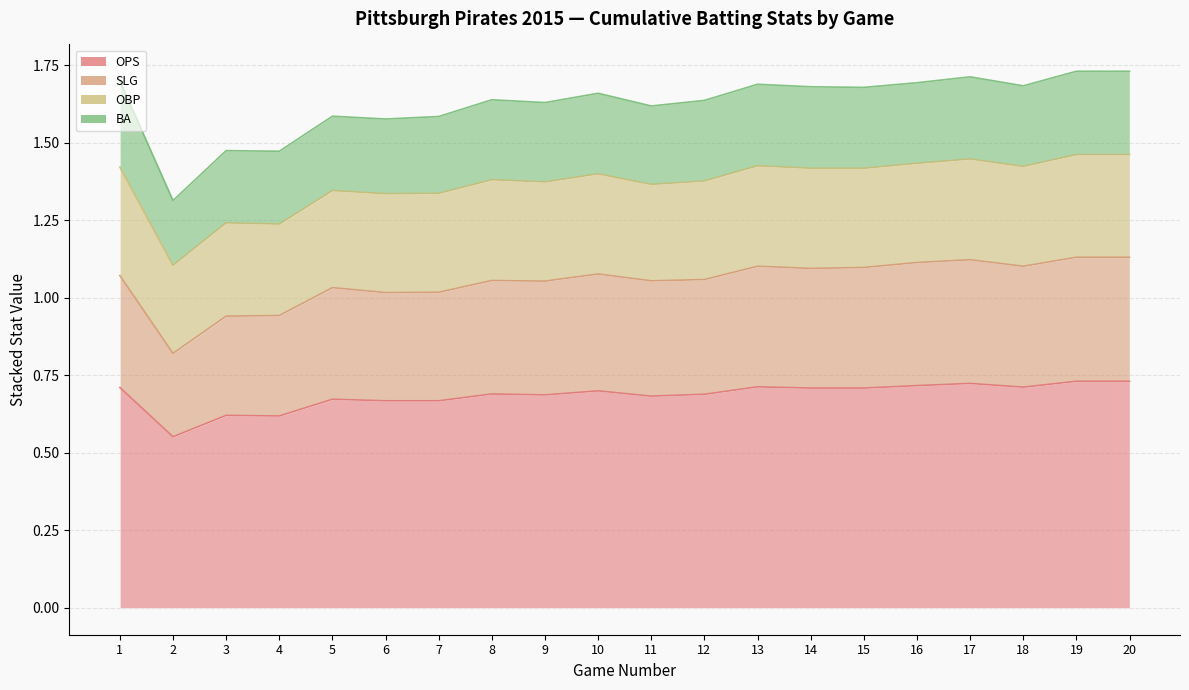

What is the difference between the second highest and minimum values in the OPS series?

0.2